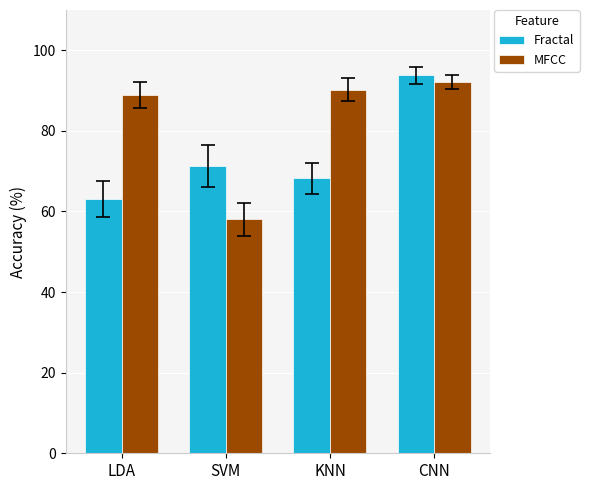

The Fractal series shows 68.2 at KNN. True or false?

True